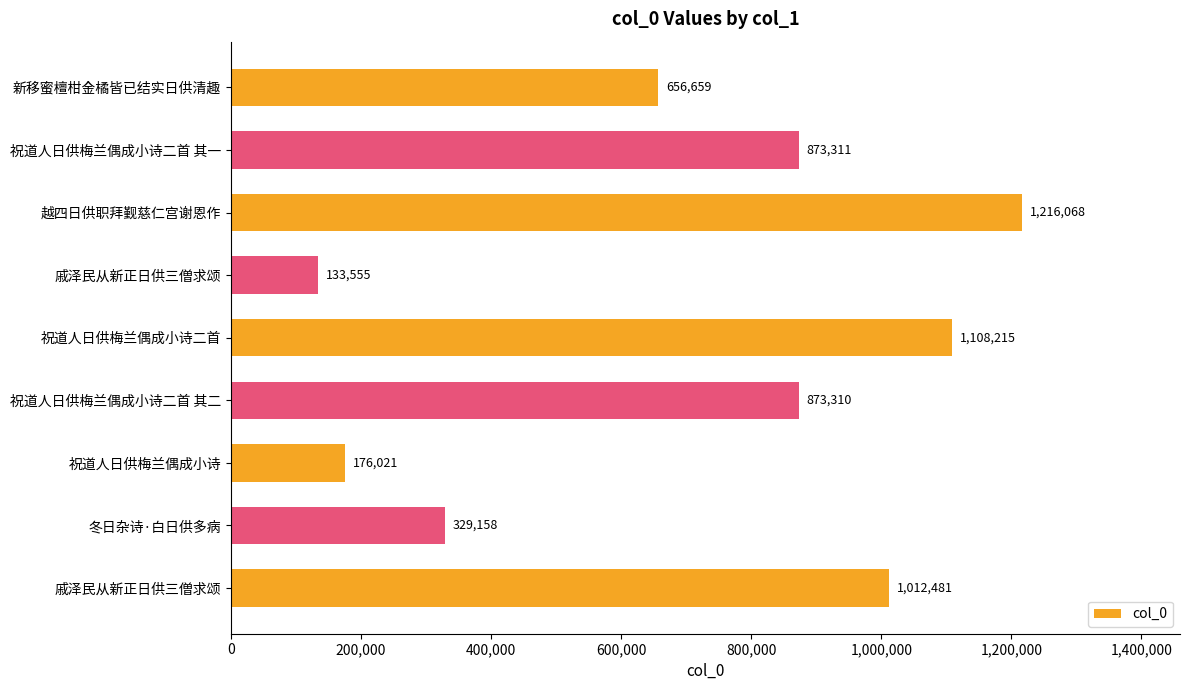

Are the bars grouped side by side (vs. stacked)?

No